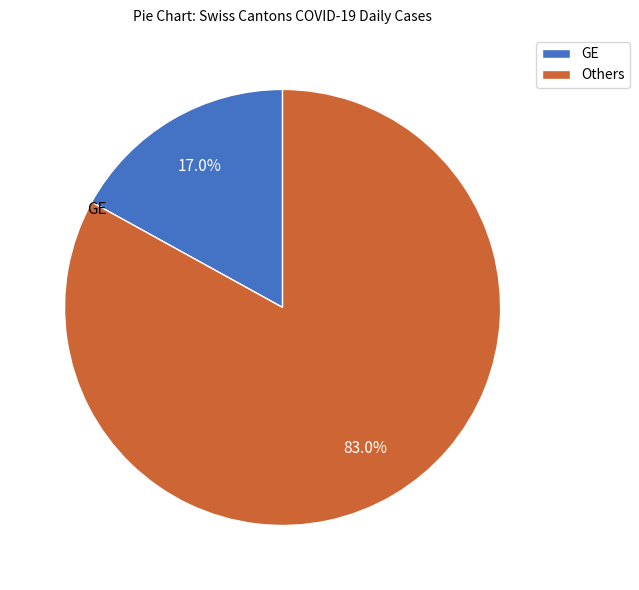

Which category has the biggest portion of the pie?

Others